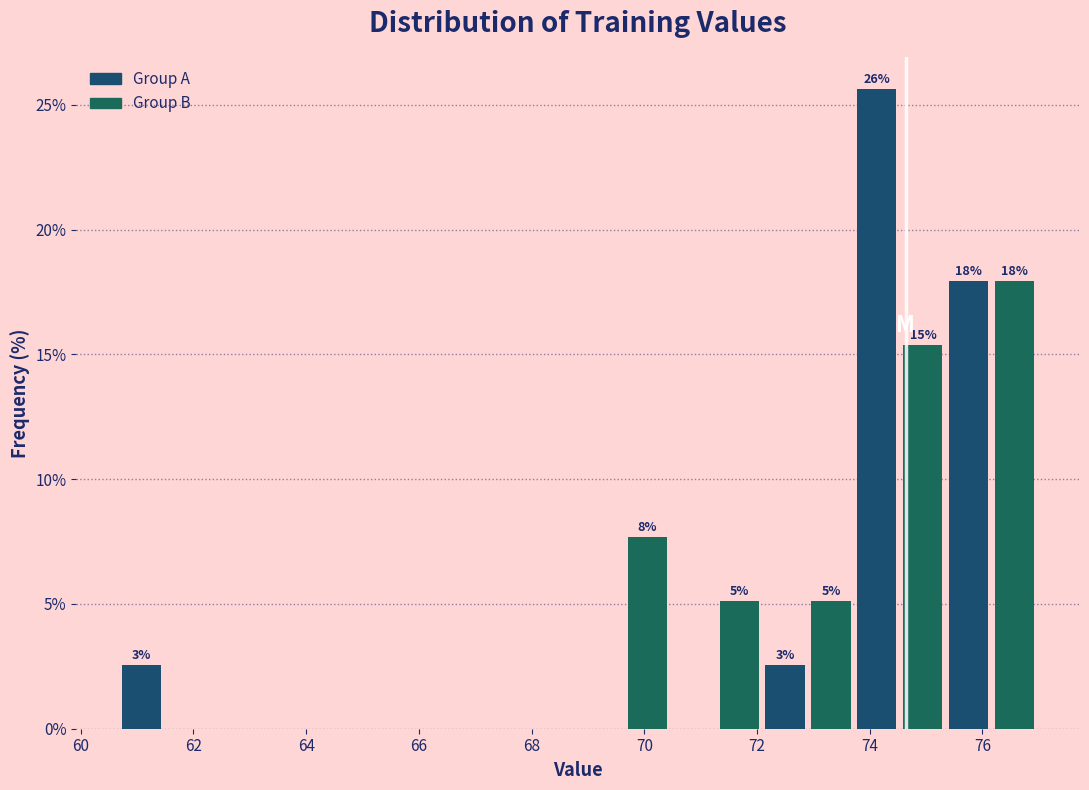

Which range on the x-axis has the tallest bar?

73.8 to 74.6